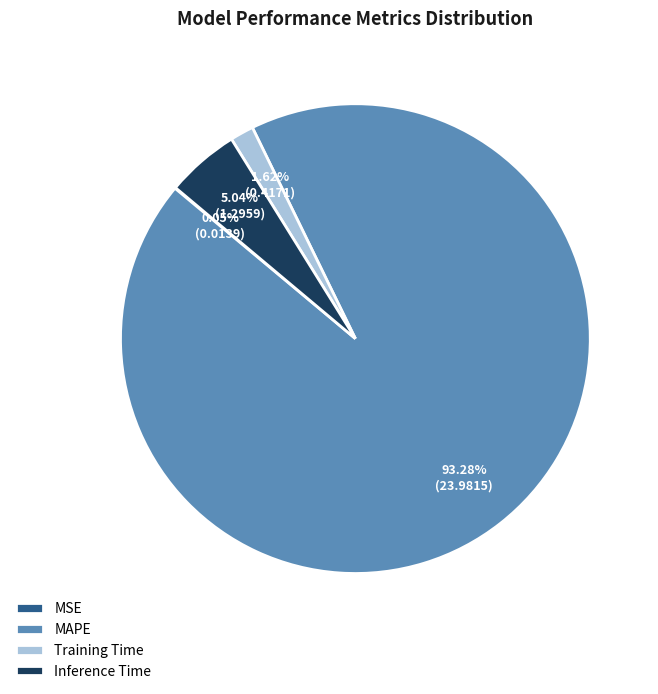

Does Training Time account for over 50% of the chart?

No